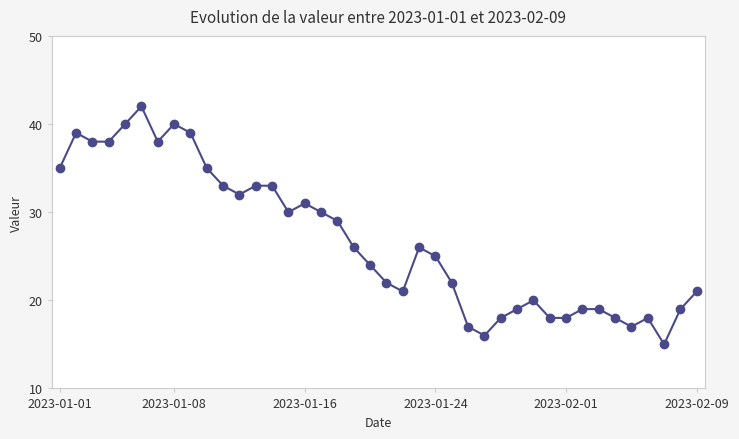

How many lines are shown in the chart?

1